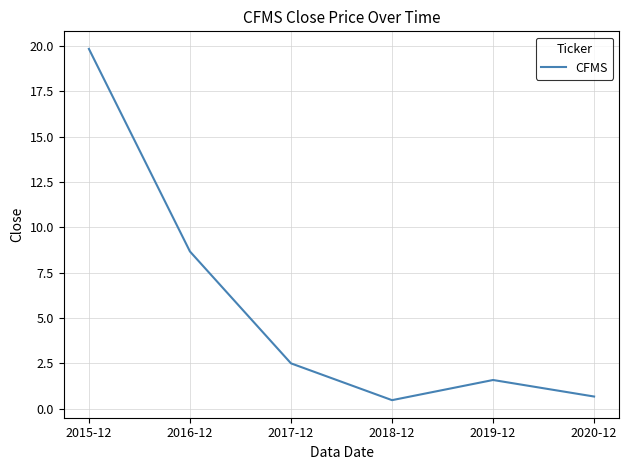

What position from the right is 2018-12?

3